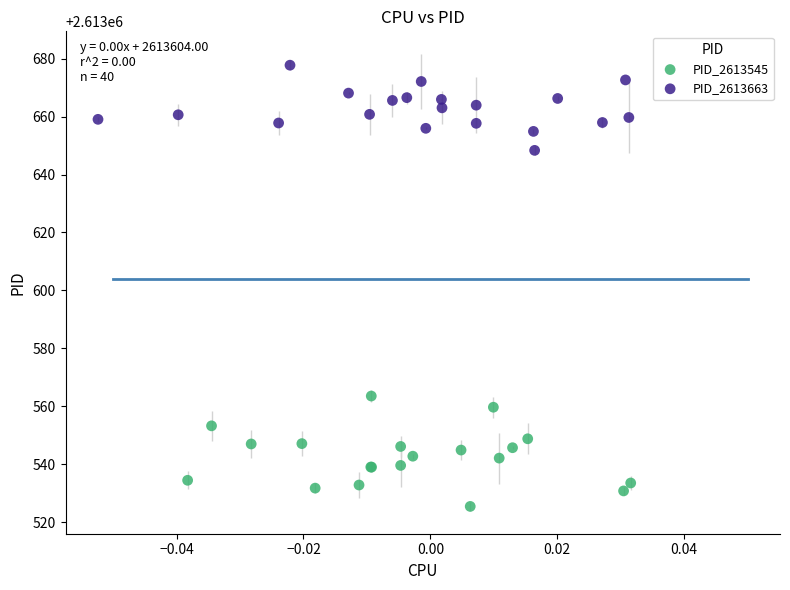

Which series contains the highest Y value?

PID_2613663